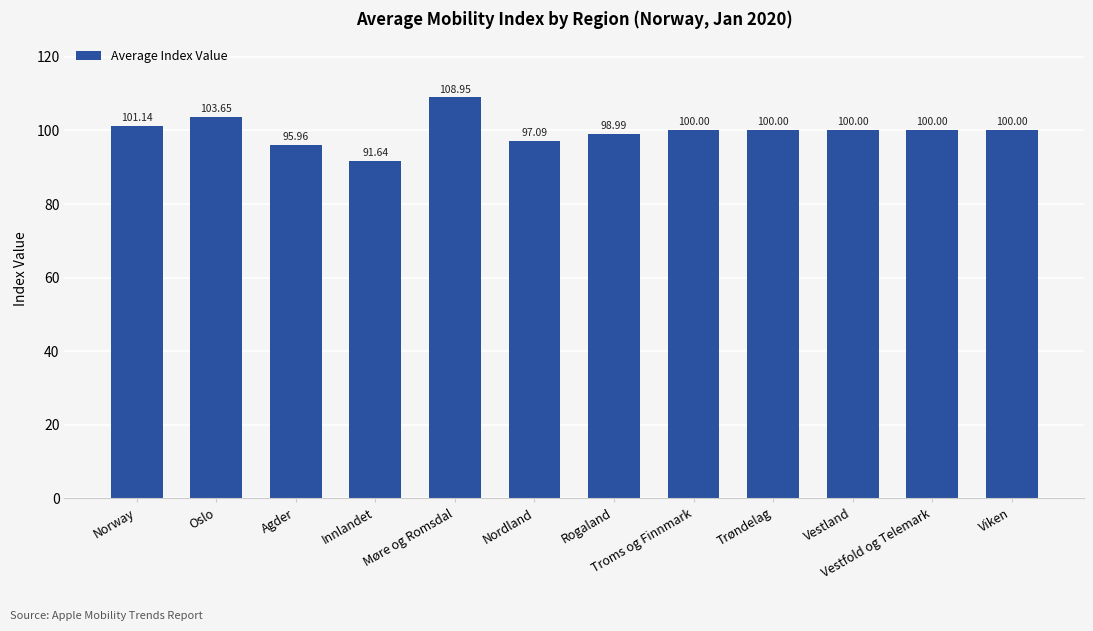

What is the maximum value shown in the chart?

109.0